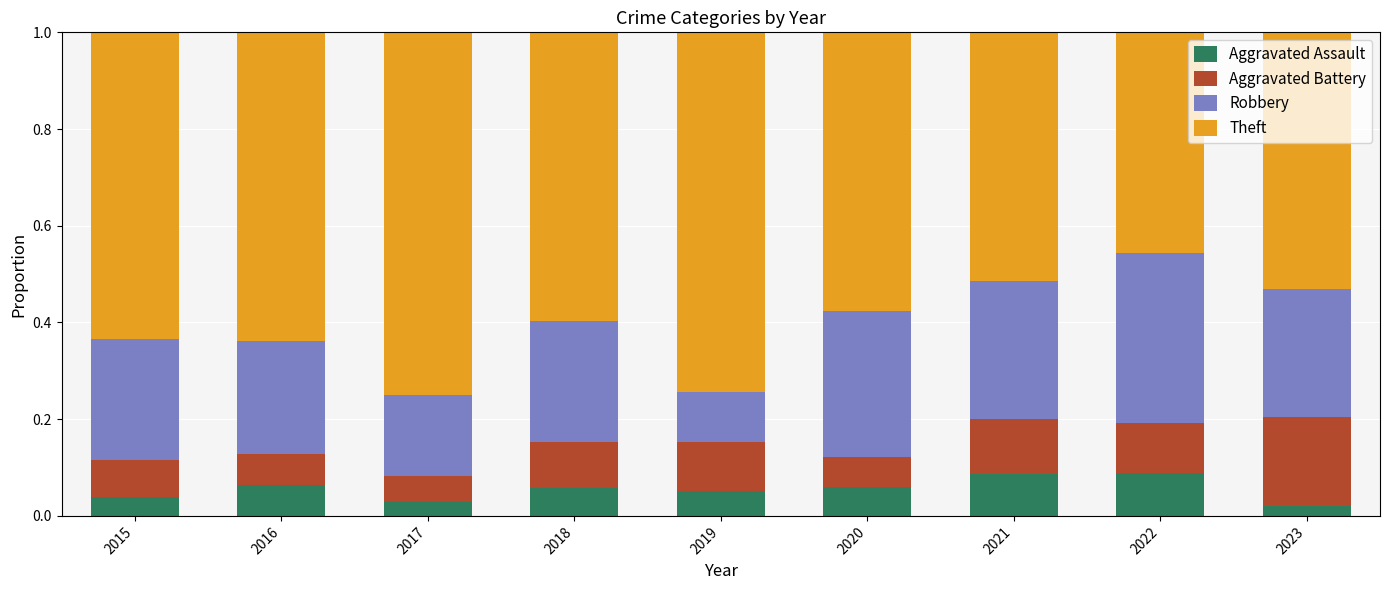

What is the total value across all series at 2017?

1.0